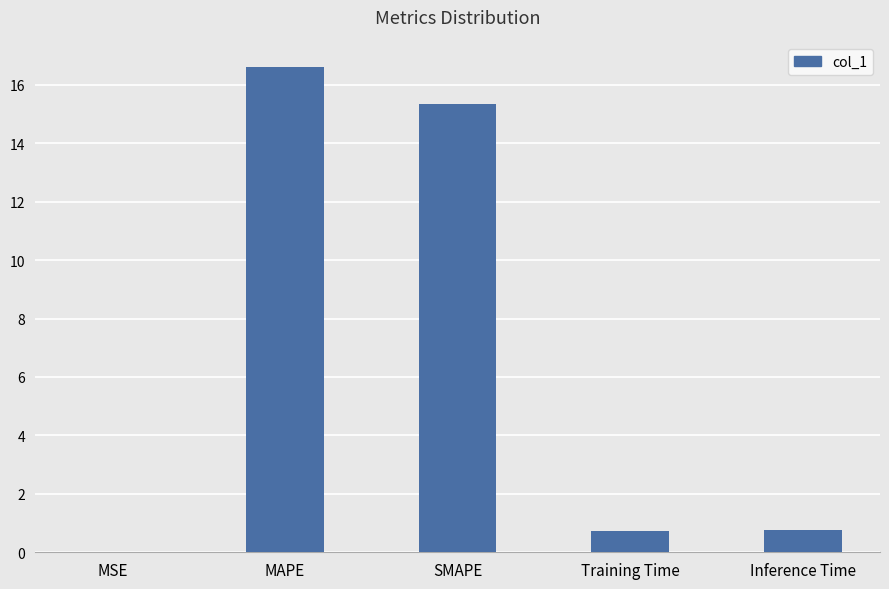

Which has a higher value, MAPE or MSE?

MAPE